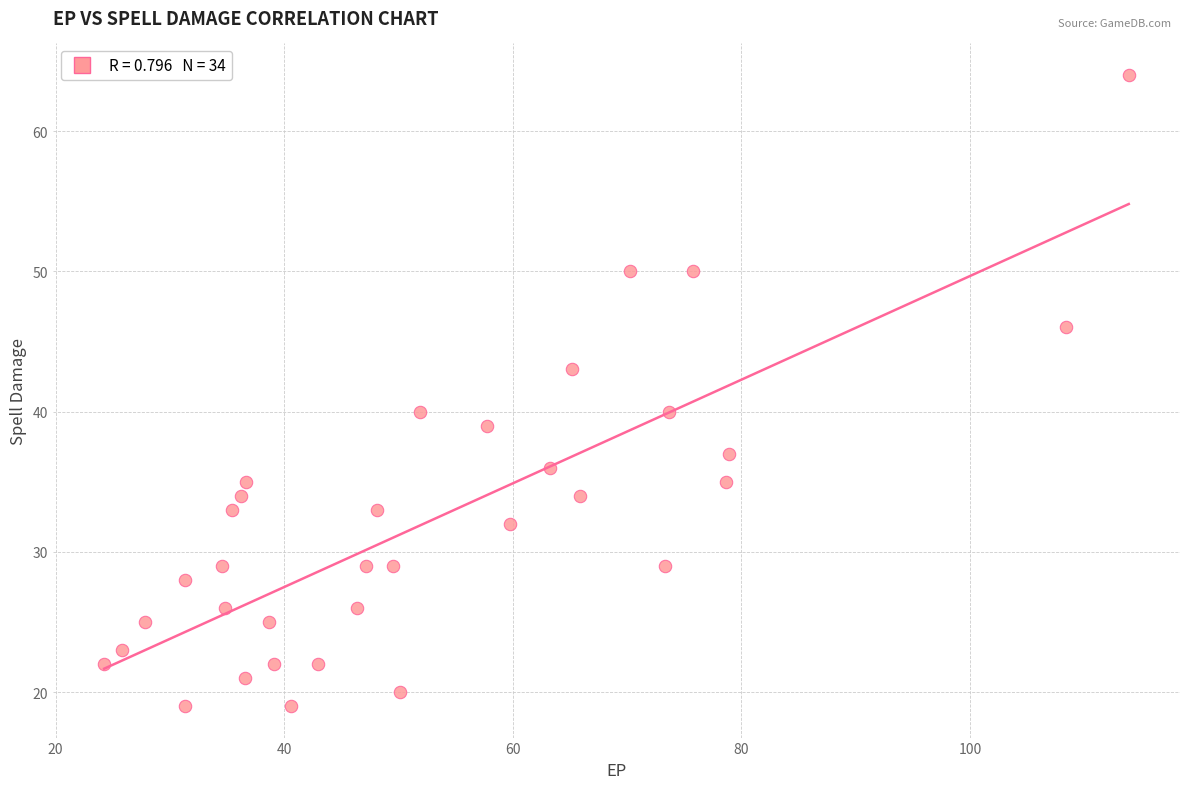

What is the range of Y values (max minus min)?

45